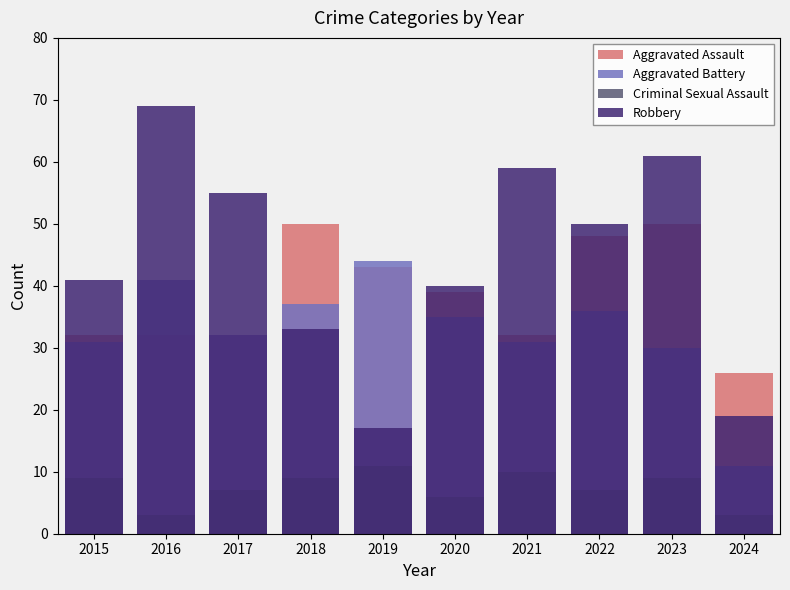

How many distinct data groups are displayed?

4